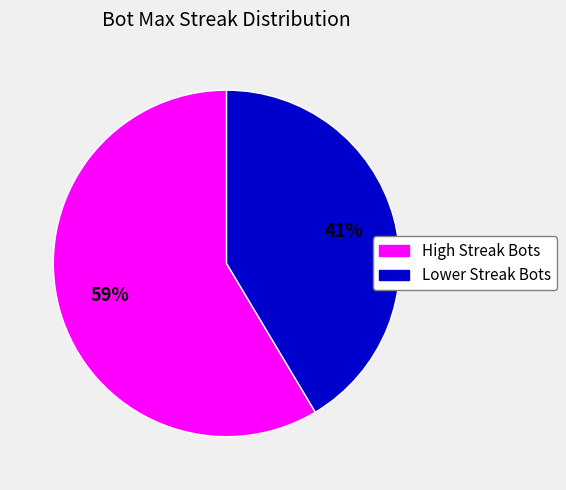

To the nearest percent, what is the average slice percentage?

50%